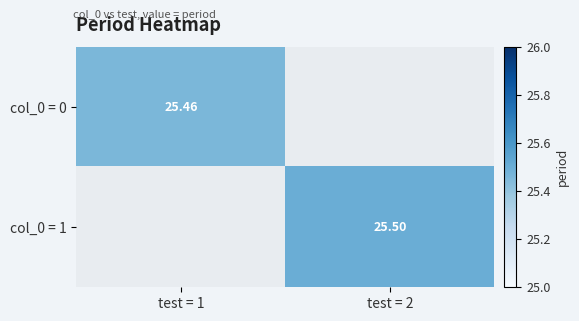

Where does the col_0 = 1 series first go above 25?

test = 2